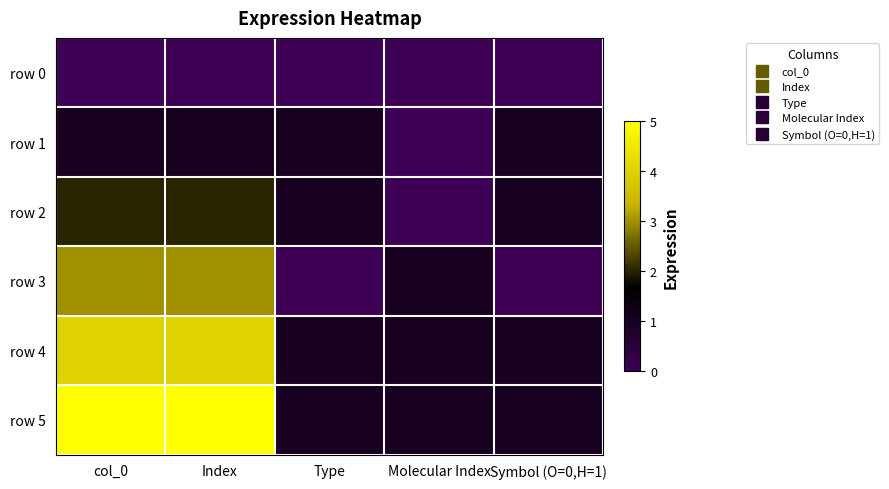

At col_0, list the series in order from largest to smallest.

row 5, row 4, row 3, row 2, row 1, row 0